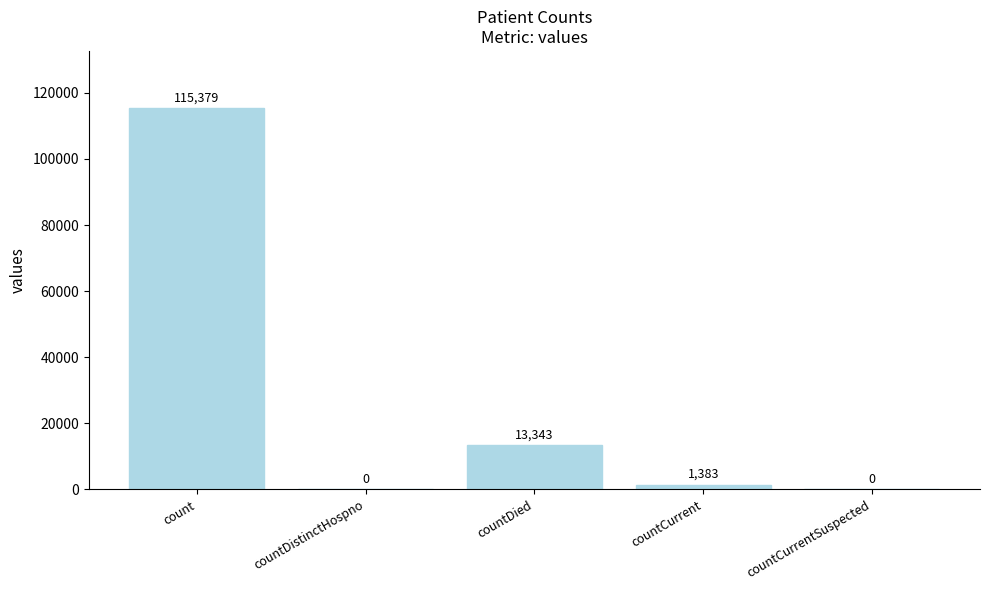

Reading left to right, extract all data points from this chart.

count=115379	countDistinctHospno=0	countDied=13343	countCurrent=1383	countCurrentSuspected=0